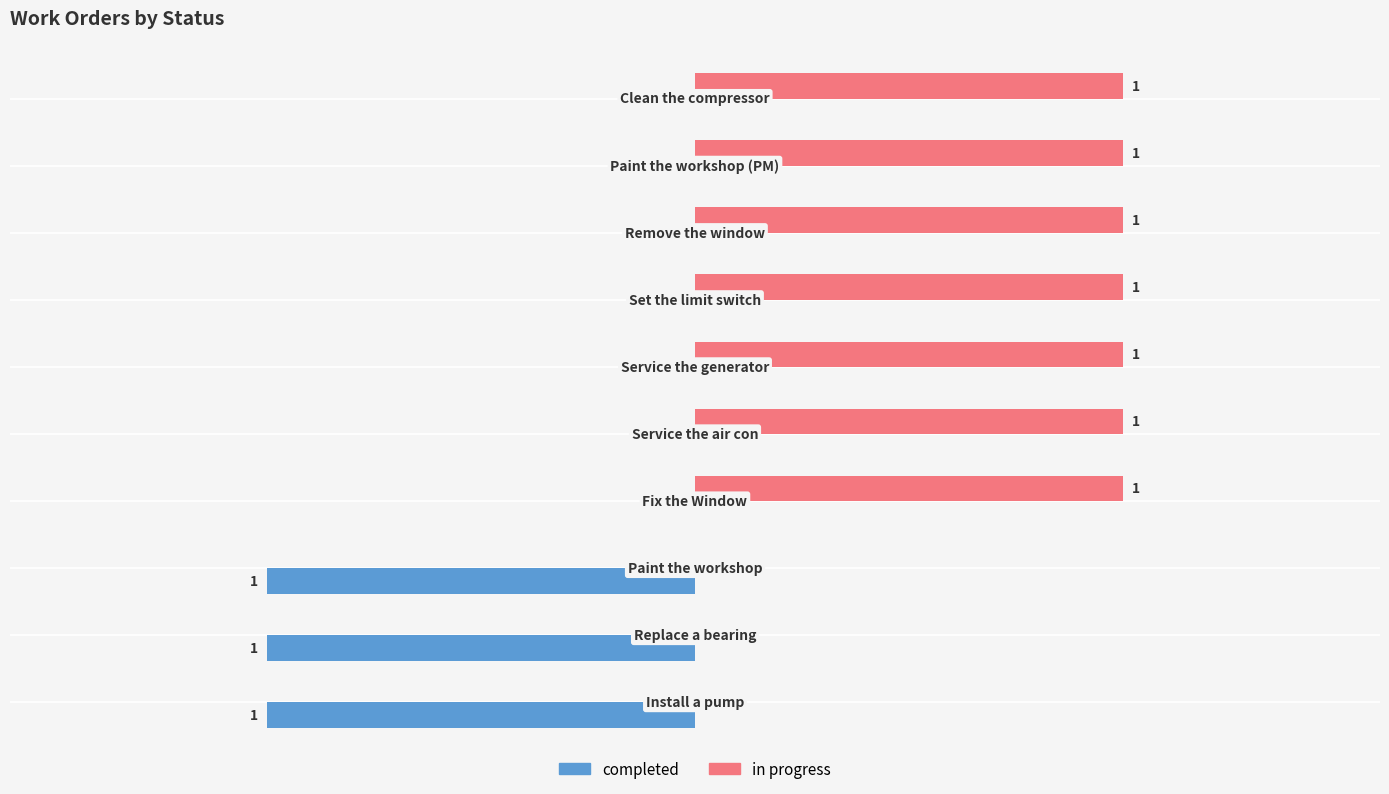

Which series has the largest total across all categories?

in progress